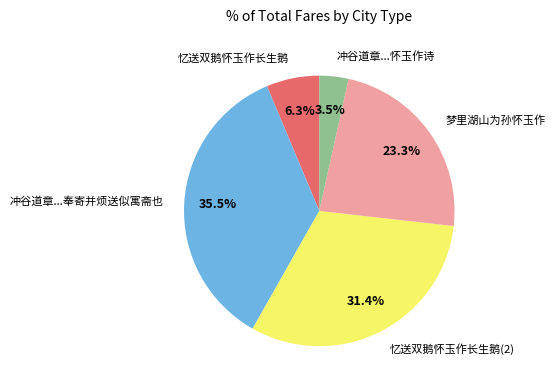

Is there any slice that represents more than half of the pie?

No